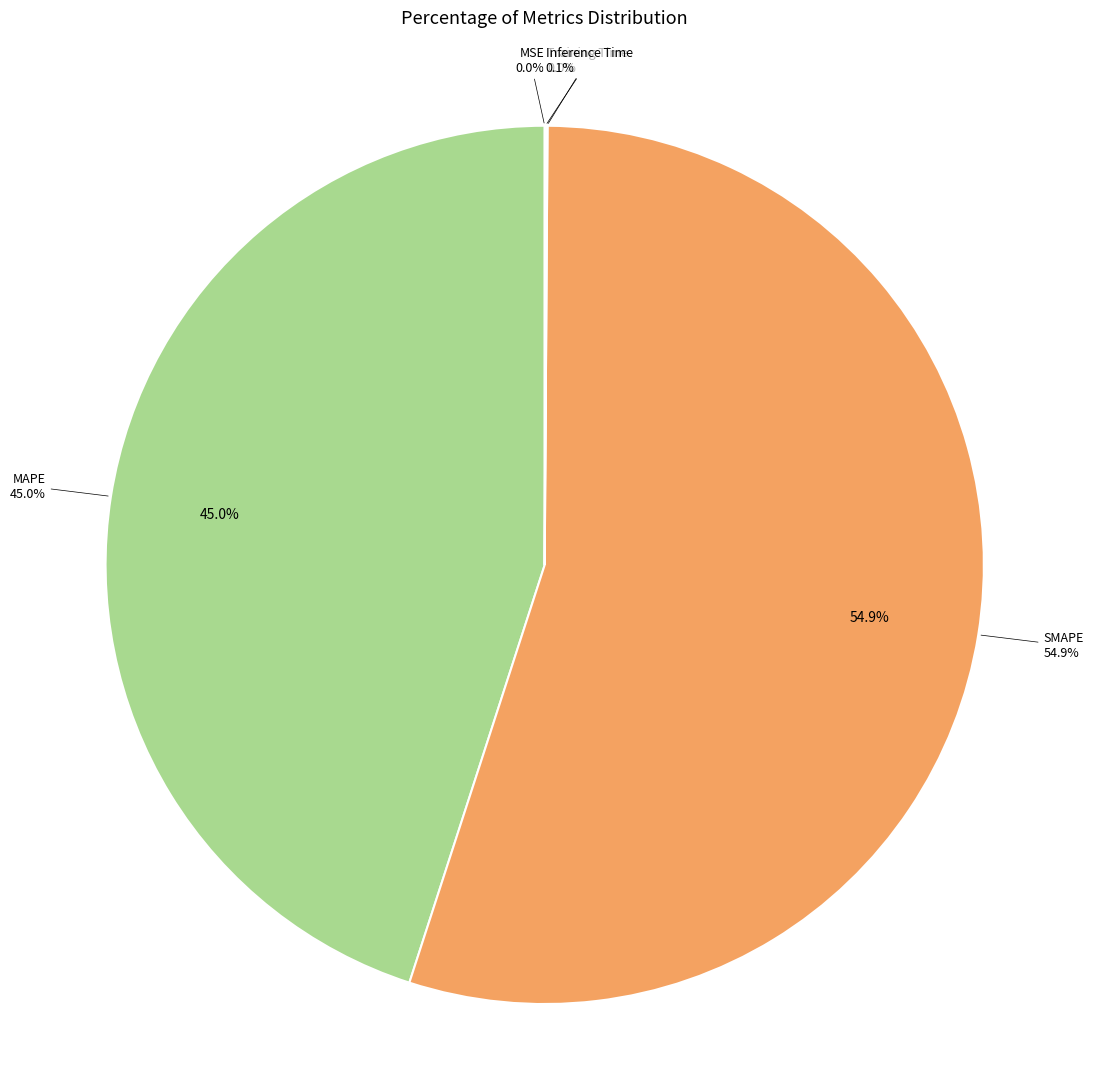

Which category has the smallest portion of the pie?

MSE